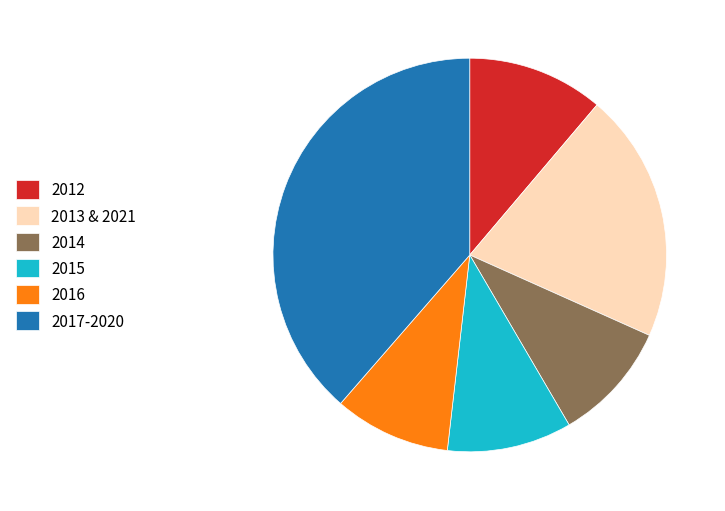

Count the number of slices in the pie.

6